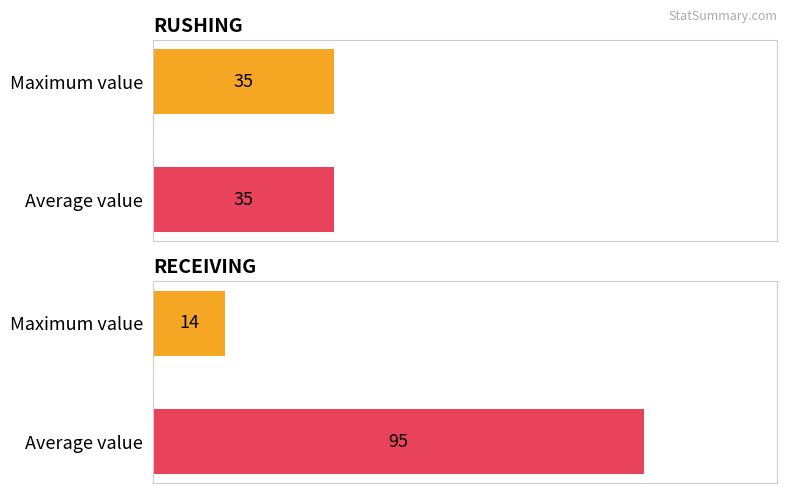

True or false: YDS has a value of -4 at Team.

False